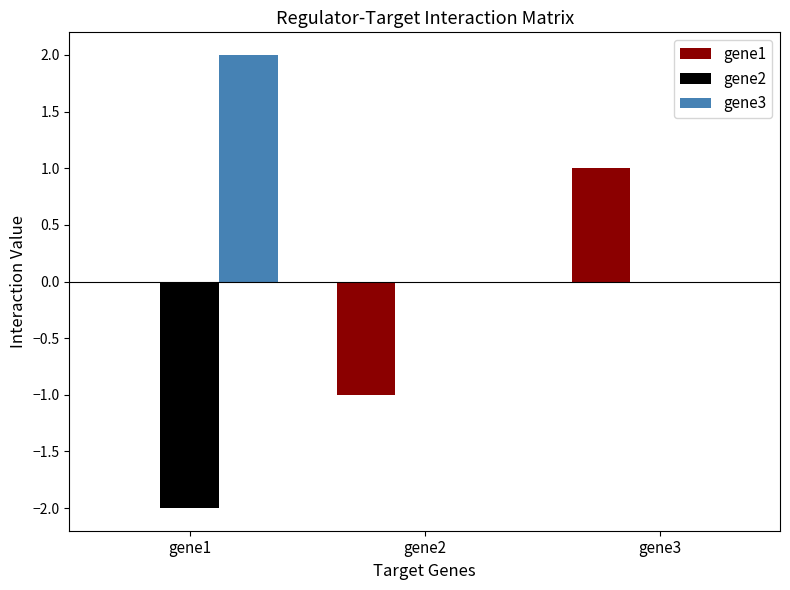

How many categories are shown in the chart?

3